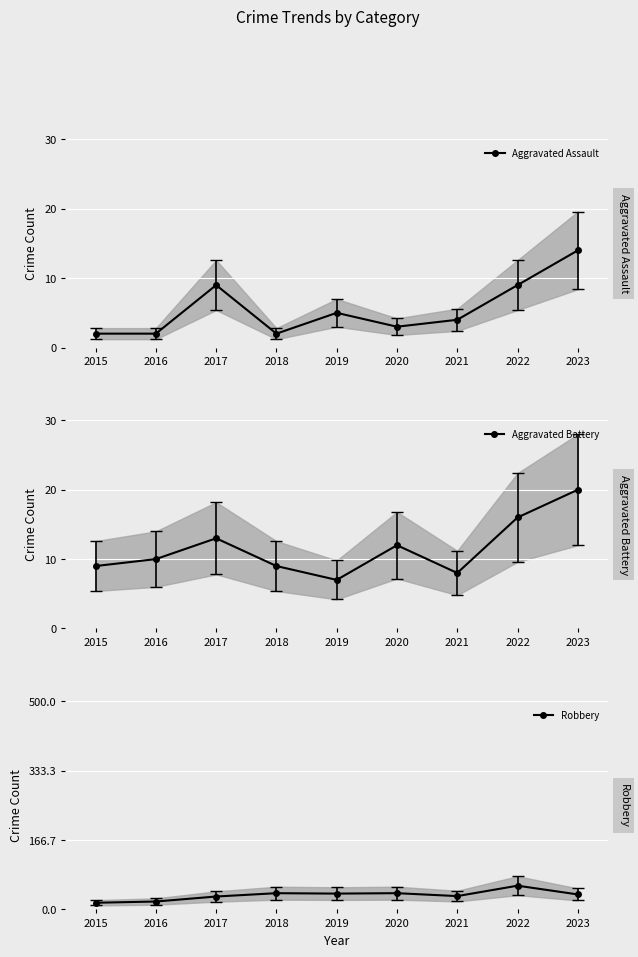

Which has a higher value, 2020 or 2015?

2020